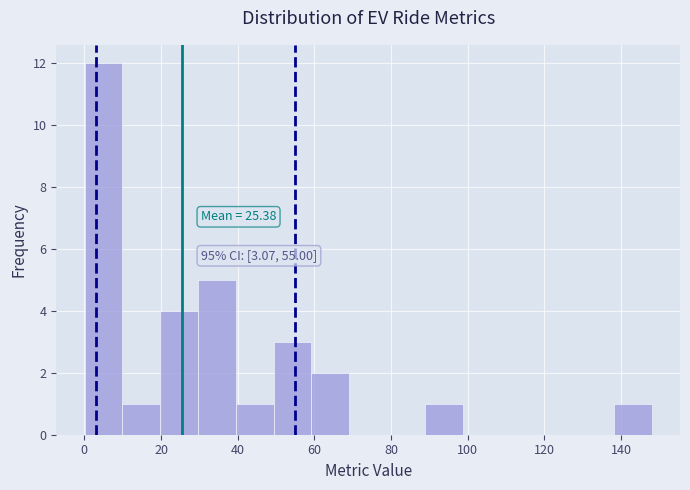

Over which range of the x-axis is the bar tallest?

0 to 10